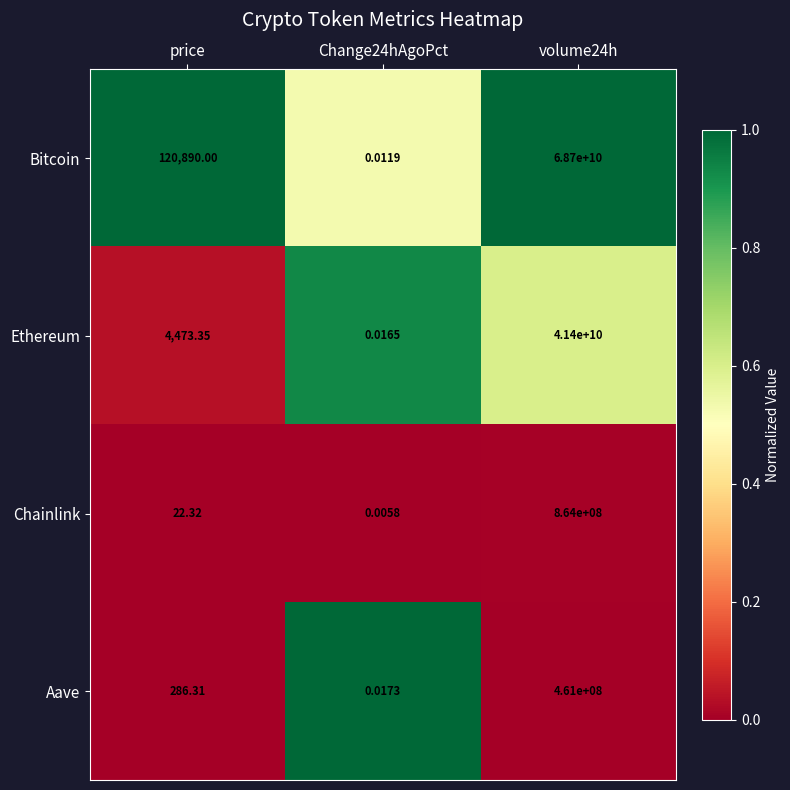

Which series has the largest total across all categories?

Bitcoin